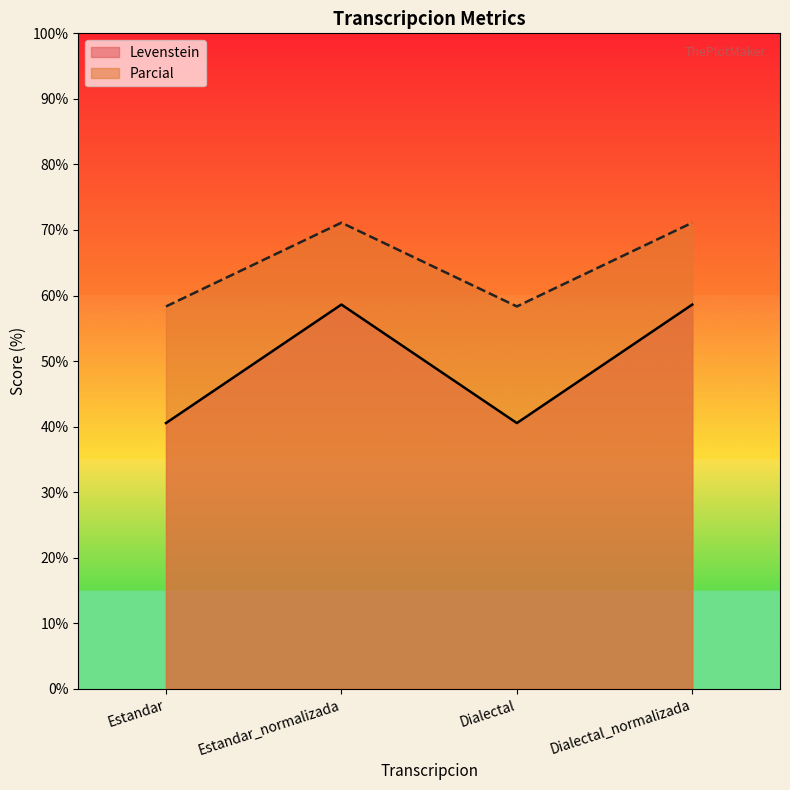

At which category does Levenstein reach its first local valley?

Dialectal